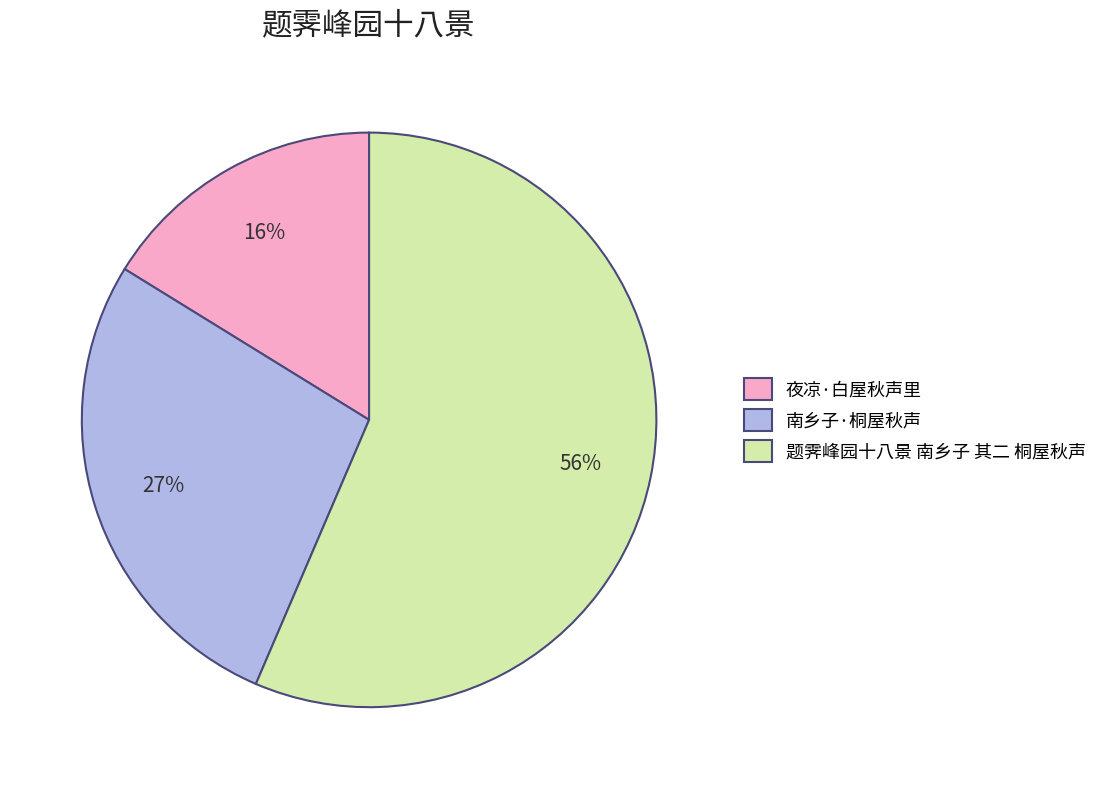

The 南乡子·桐屋秋声 slice represents 40% of the pie. True or false?

False